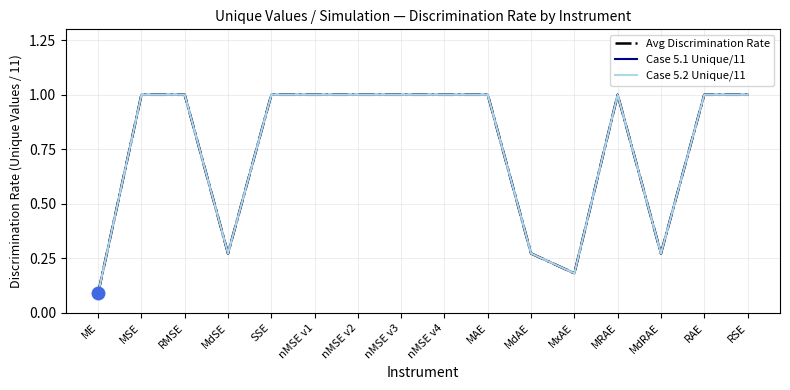

Is this an area chart (filled region under the line)?

No